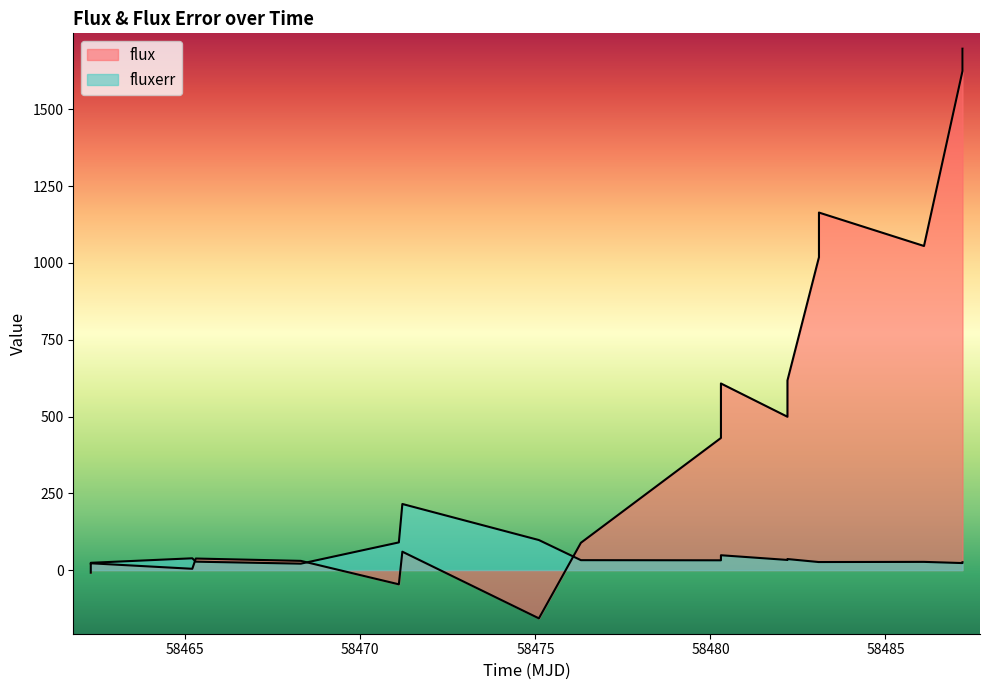

Is the value of flux at 58485 greater than the value of fluxerr at 9?

No